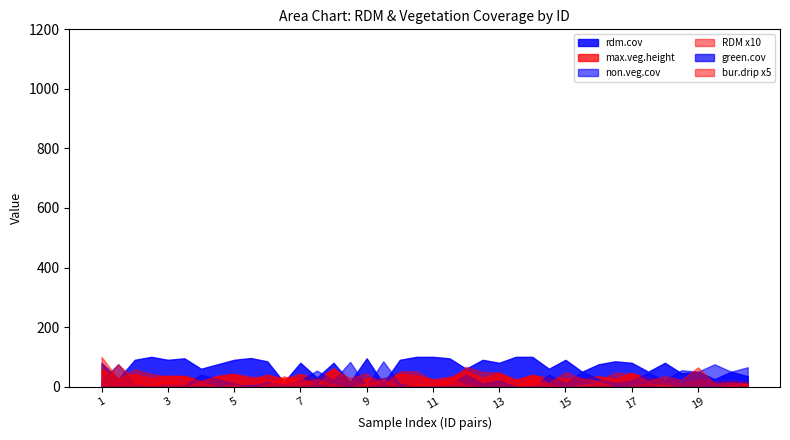

What is the difference between the non.veg.cov values at 7 and 4?

29.0